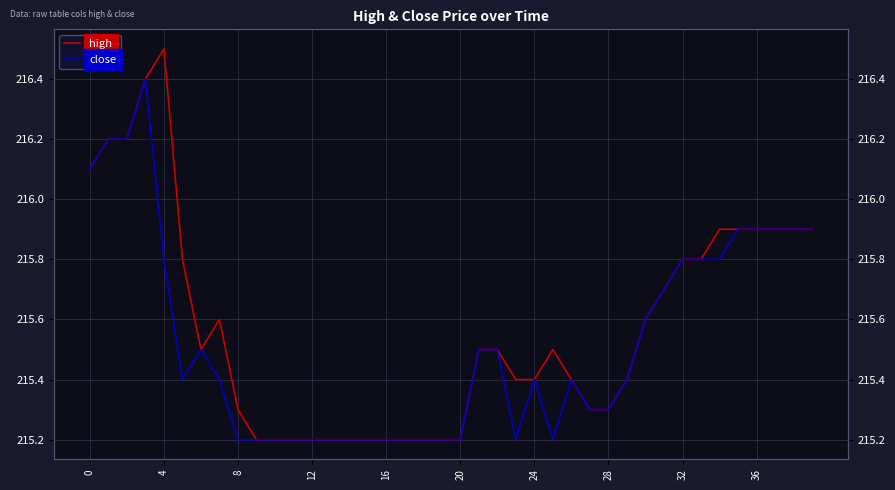

True or false: high has a value of 215.9 at 38.

True